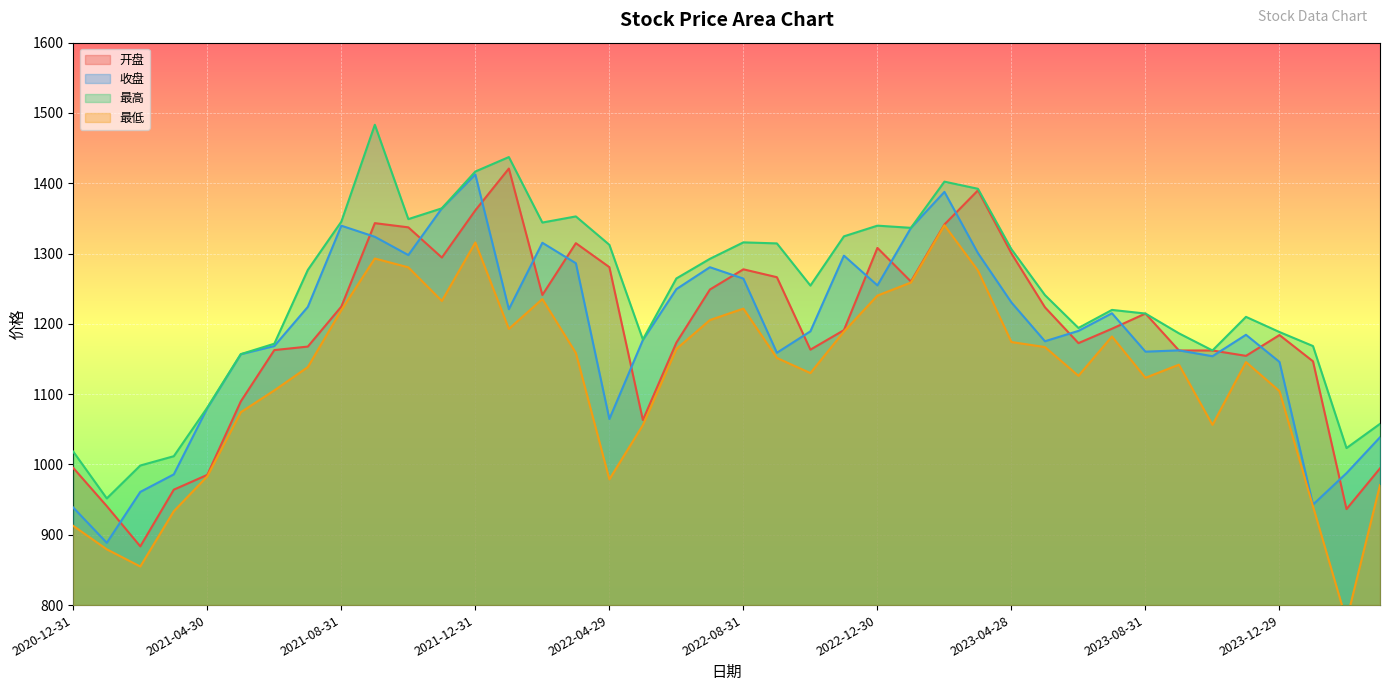

What is the total value across all series at 2023-01-31?

5192.2